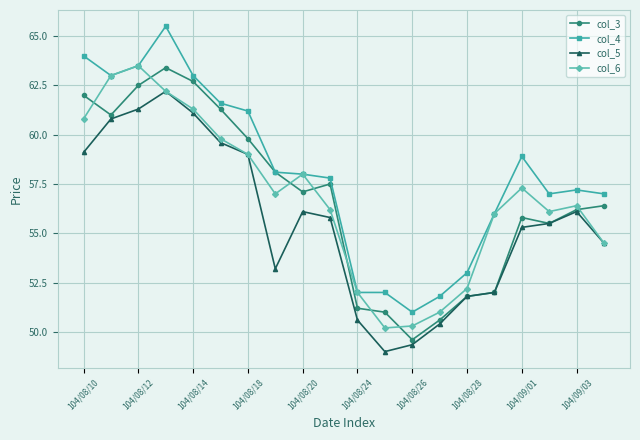

True or false: col_4 has more than 2 points higher than both neighbors.

True